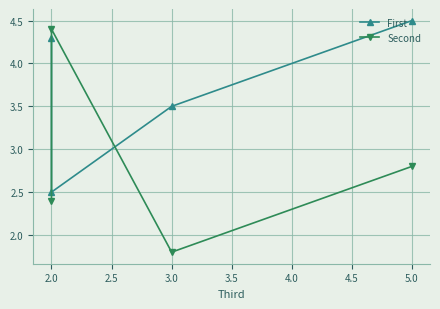

True or false: Second and First cross at least once.

True